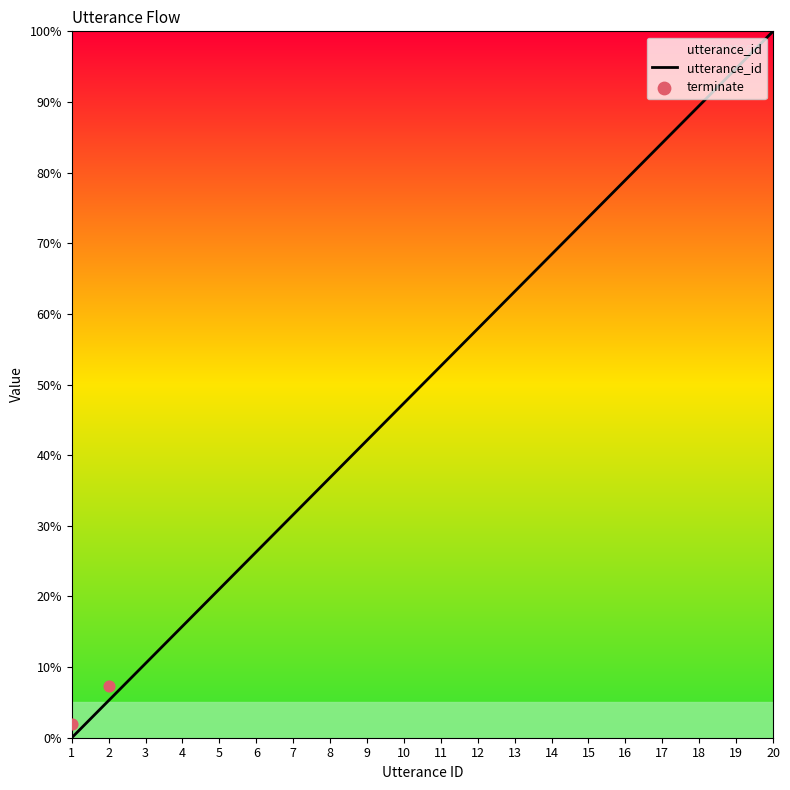

Between 10 and 4, which is larger?

10